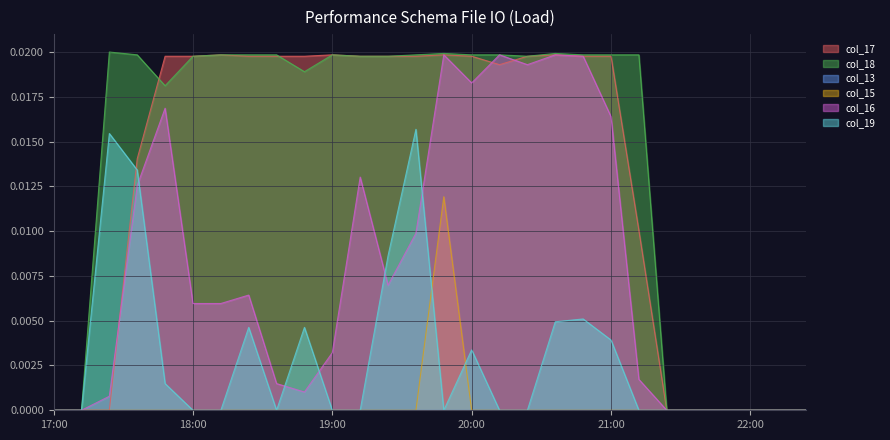

Is it true that col_18 equals 0.0 at 19?

True